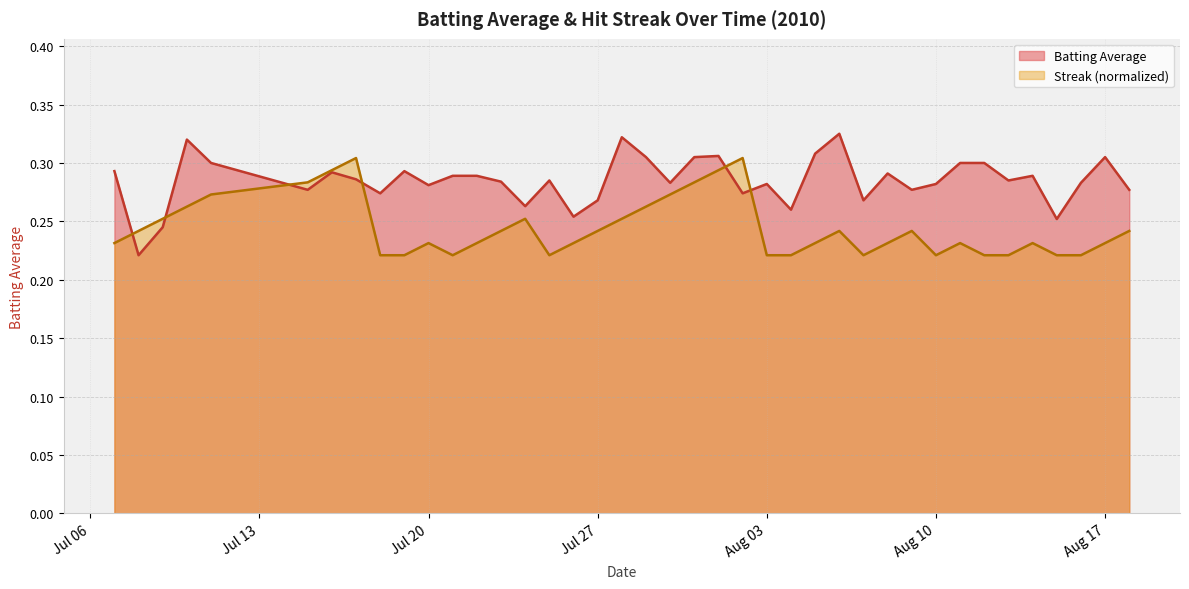

Reading right to left, transcribe all the data shown in this chart.

Batting Average: 0.3	0.3	0.3	0.3	0.3	0.3	0.3	0.3	0.3	0.3	0.3	0.3	0.3	0.3	0.3	0.3	0.3	0.3	0.3	0.3	0.3	0.3	0.3	0.3	0.3	0.3	0.3	0.3	0.3	0.3	0.3	0.3	0.3	0.3	0.3	0.3	0.3	0.2	0.2	0.3
Streak: 0.2	0.2	0.2	0.2	0.2	0.2	0.2	0.2	0.2	0.2	0.2	0.2	0.2	0.2	0.2	0.2	0.3	0.3	0.3	0.3	0.3	0.3	0.2	0.2	0.2	0.3	0.2	0.2	0.2	0.2	0.2	0.2	0.3	0.3	0.3	0.3	0.3	0.3	0.2	0.2